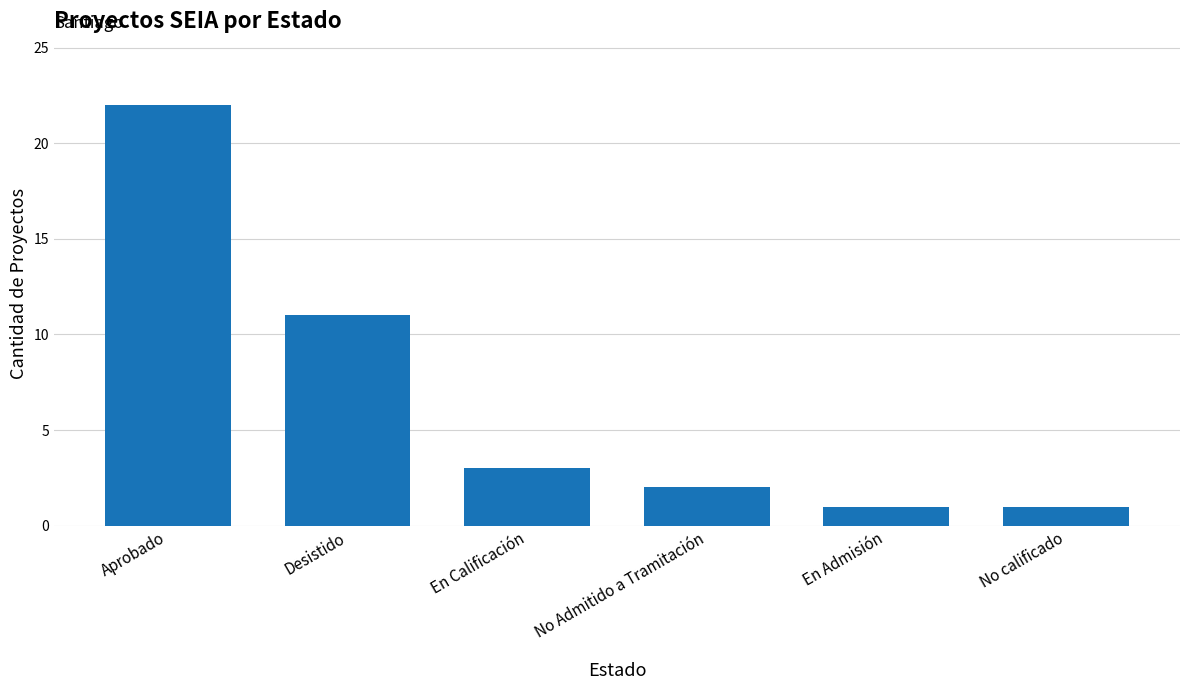

Where is the data nearest to the value 11?

Desistido